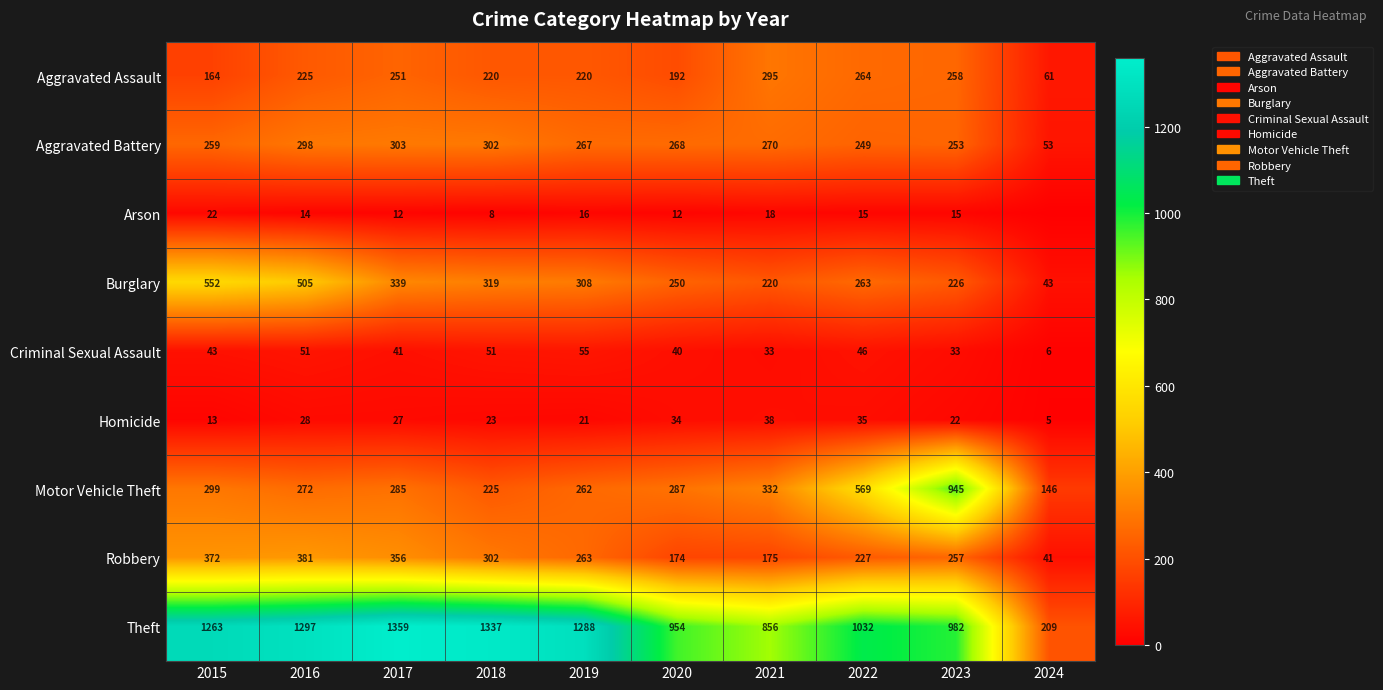

What is the difference between the maximum and minimum values in the Aggravated Battery series?

250